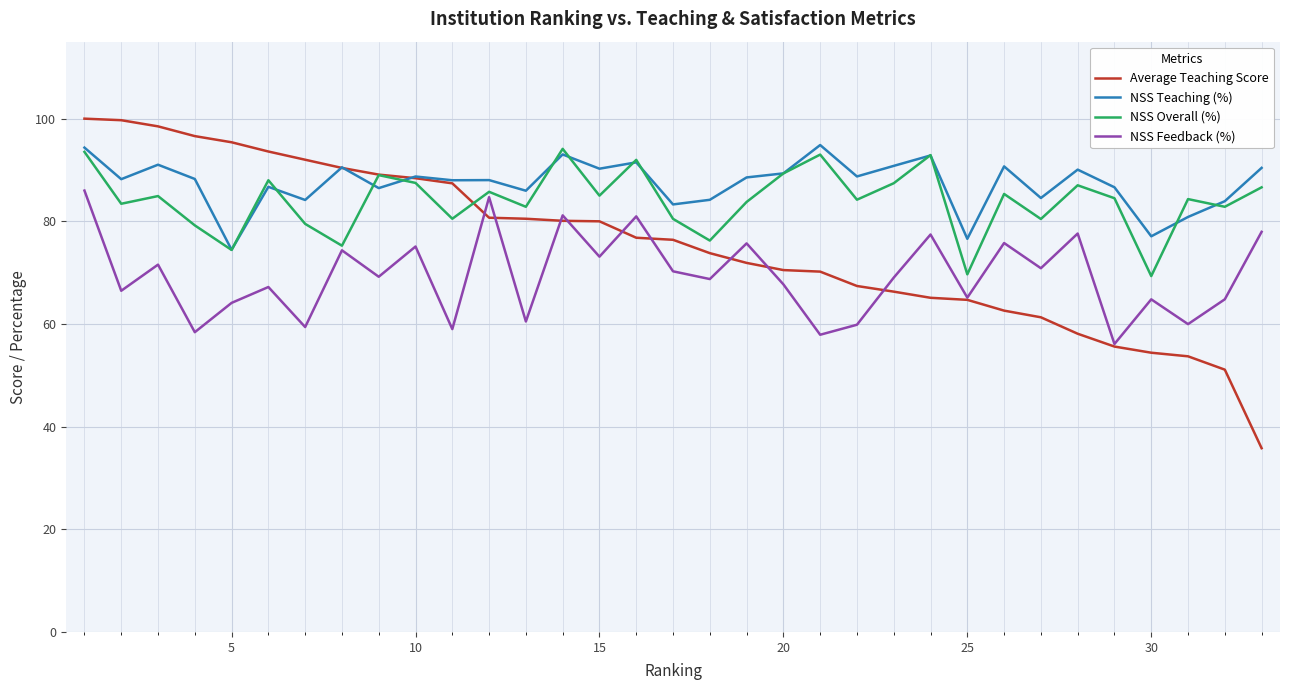

What is the minimum value for Average Teaching Score?

35.8